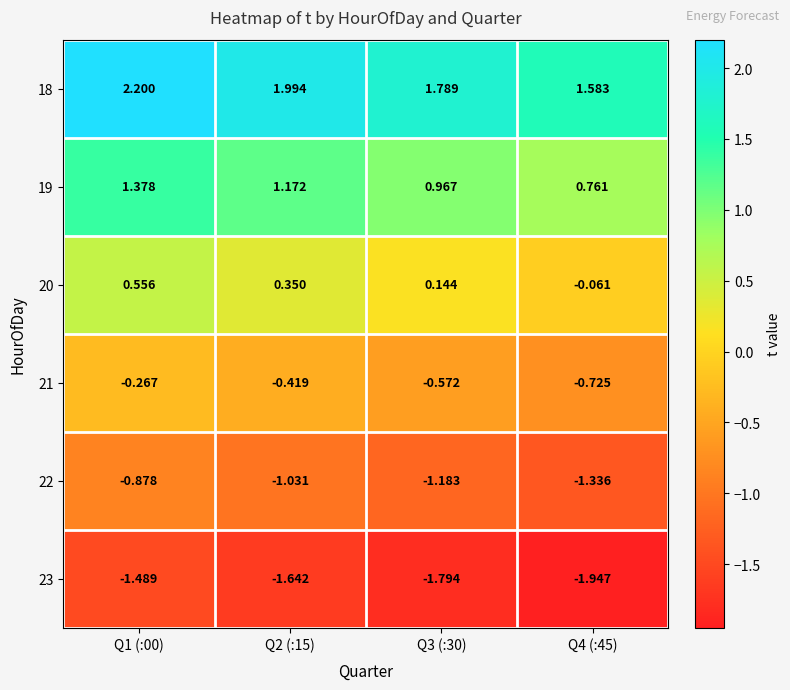

Is the value of 19 at Q3 (:30) greater than the value of 23 at Q2 (:15)?

Yes